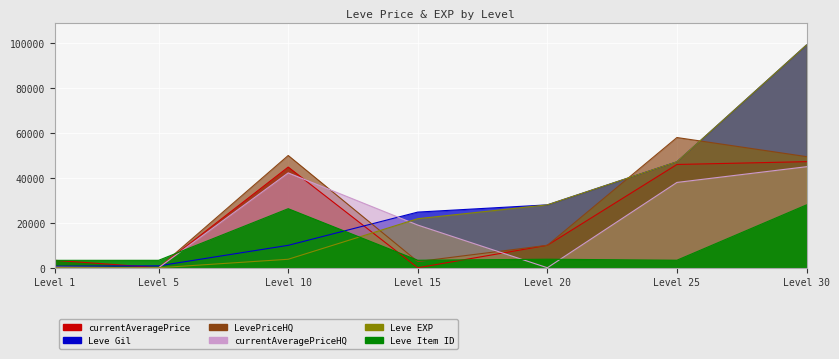

Read the LevePriceHQ value at Level 30.

49499.0